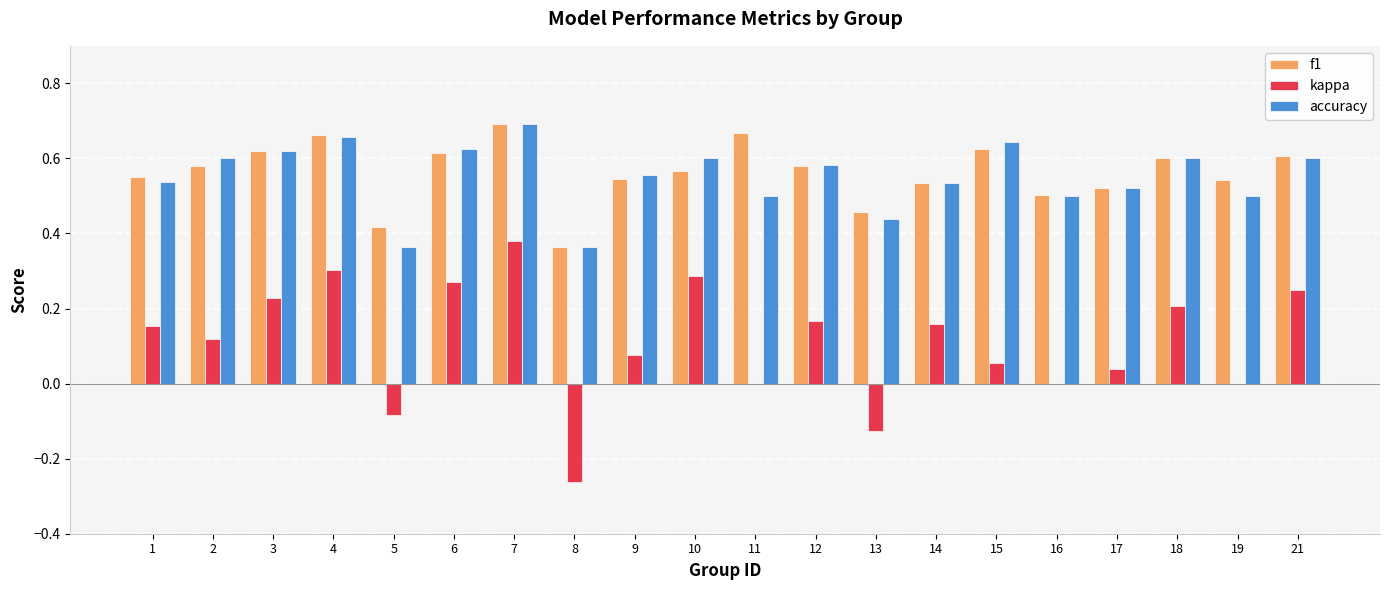

What is the sum of all kappa values?

2.2